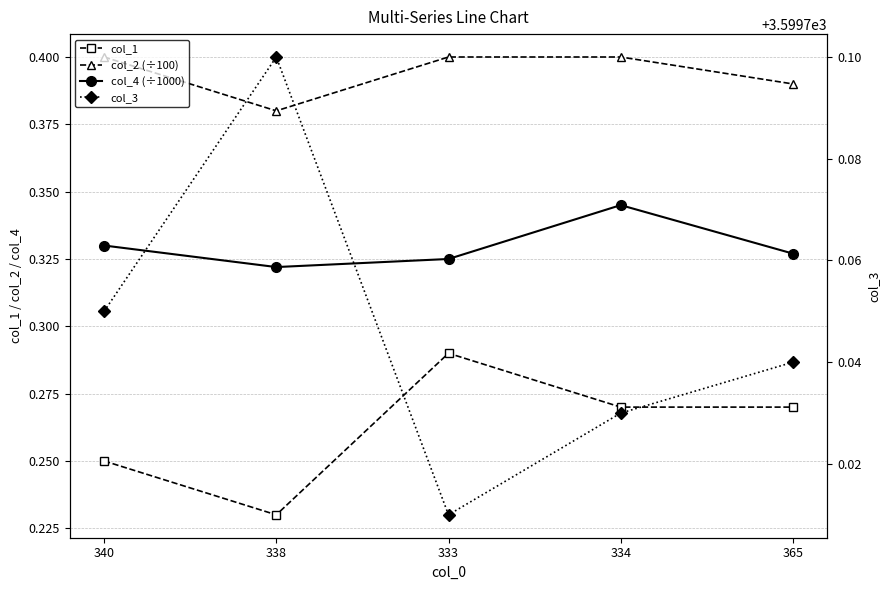

The col_2 (÷100) series shows 0.4 at 333. True or false?

True